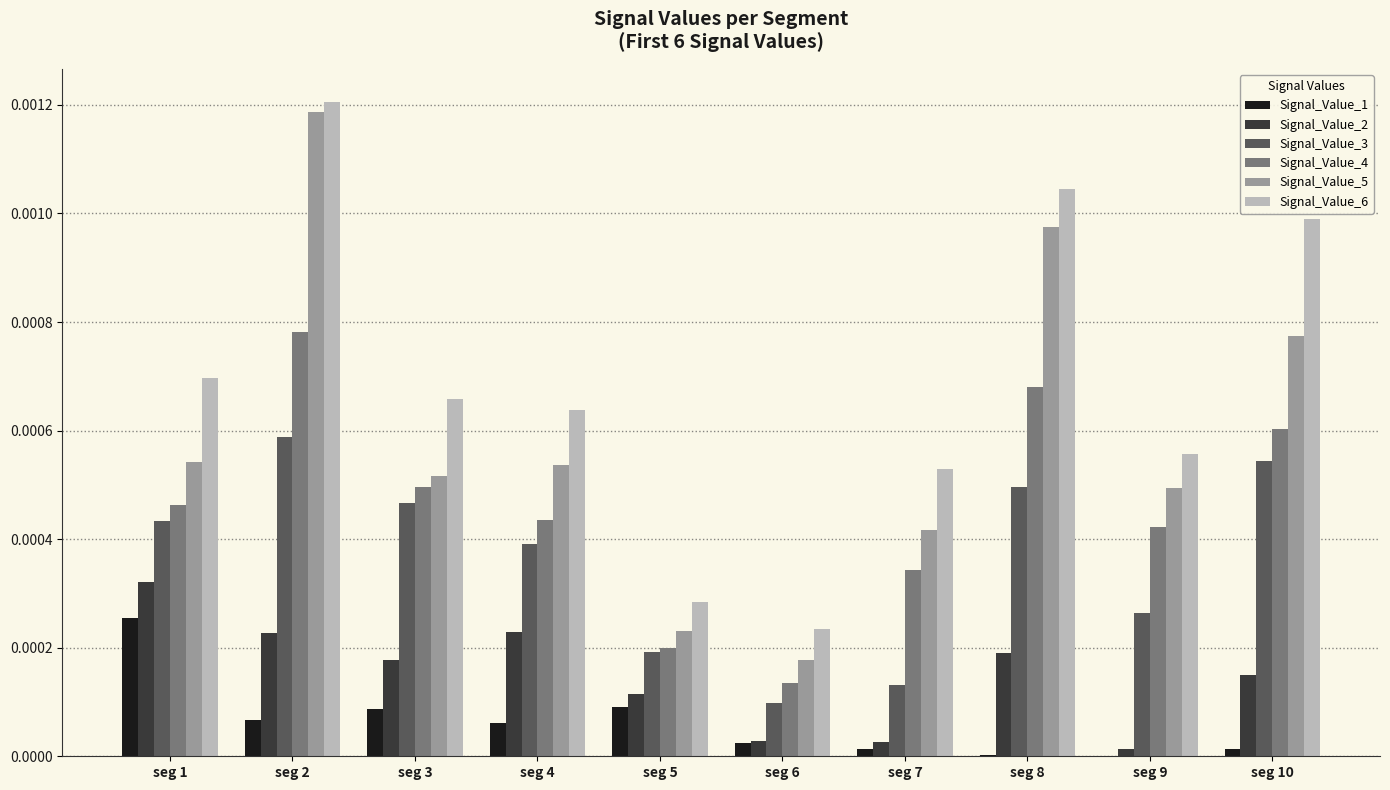

What are all the series names shown in the legend?

Signal_Value_1, Signal_Value_2, Signal_Value_3, Signal_Value_4, Signal_Value_5, Signal_Value_6